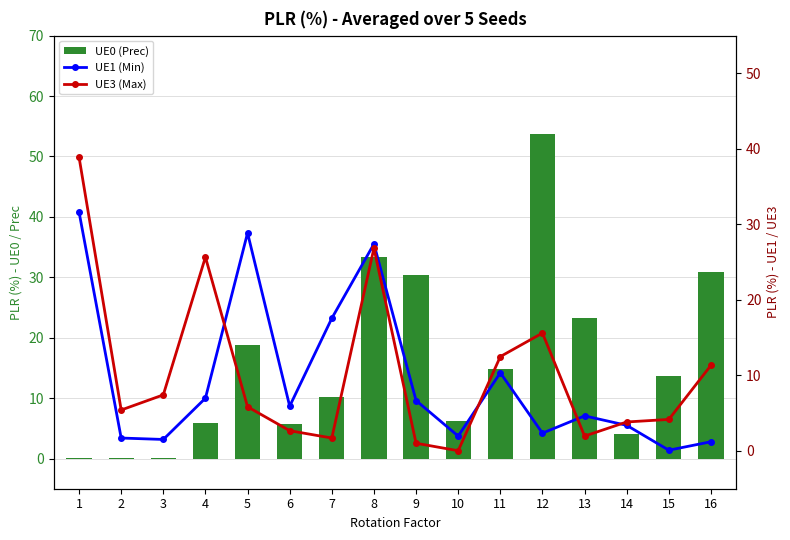

At which label does UE1 (Min) reach its minimum?

15